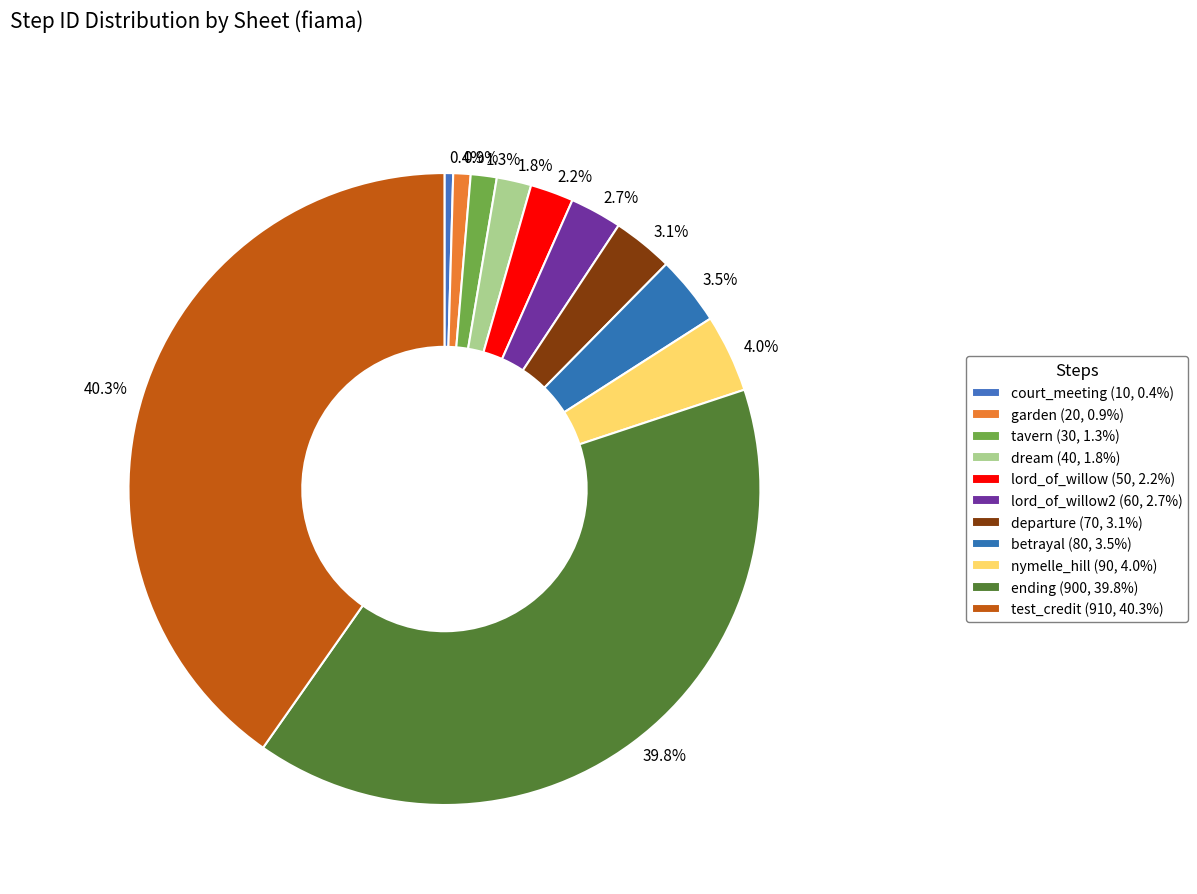

What percentage is NOT represented by 2.7%?

97.3%